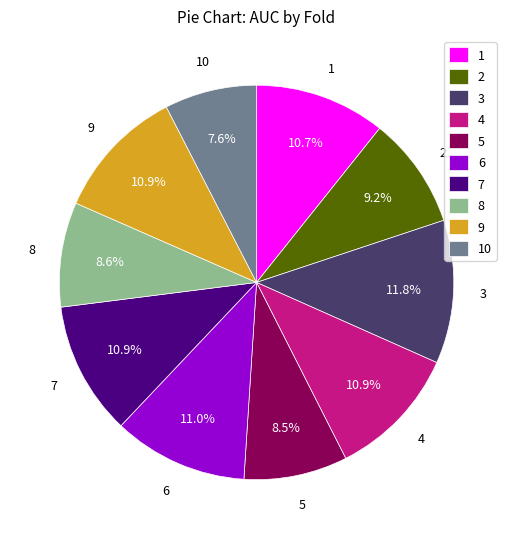

How many slices are in this pie chart?

10